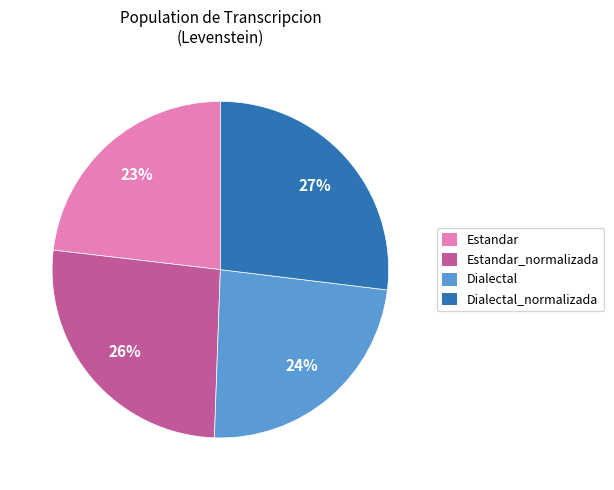

Which has a higher value, Dialectal_normalizada or Dialectal?

Dialectal_normalizada